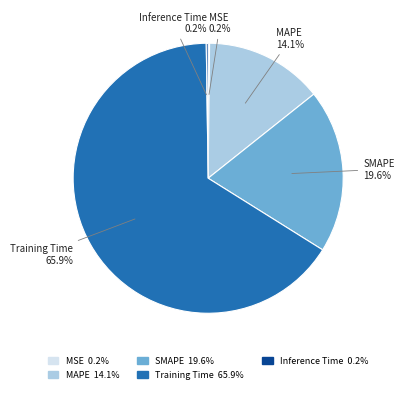

Does Training Time 65.9% account for over 50% of the chart?

Yes